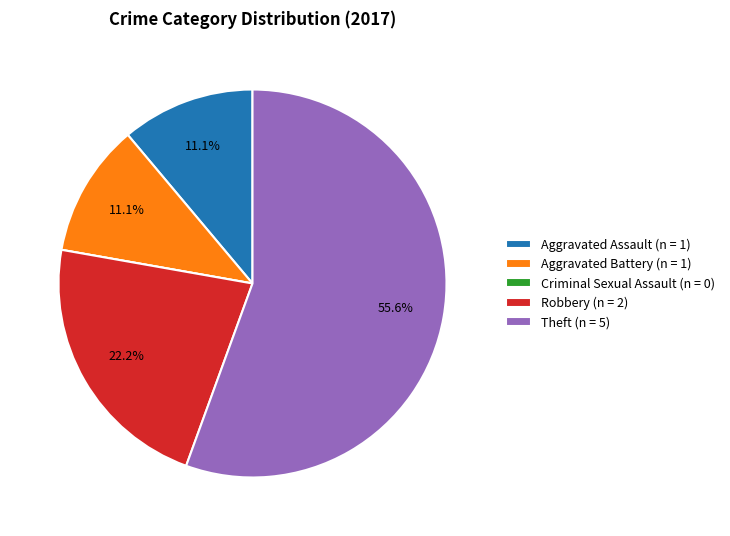

To the nearest percent, what portion does Theft represent?

56%